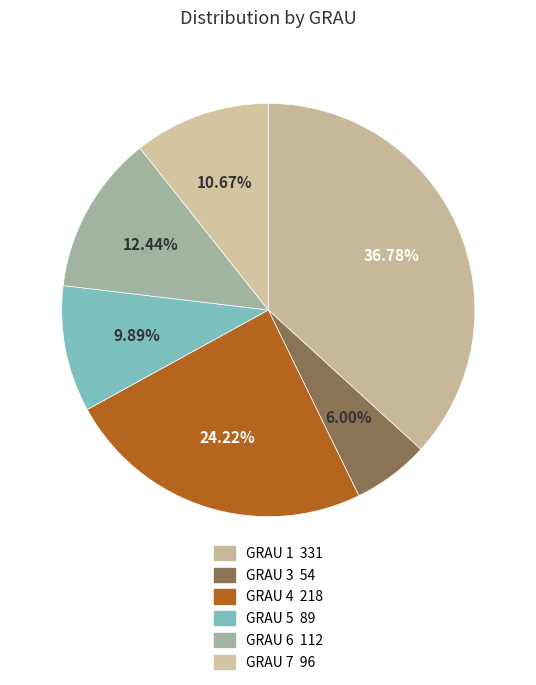

What is the largest slice in the pie chart?

GRAU_1